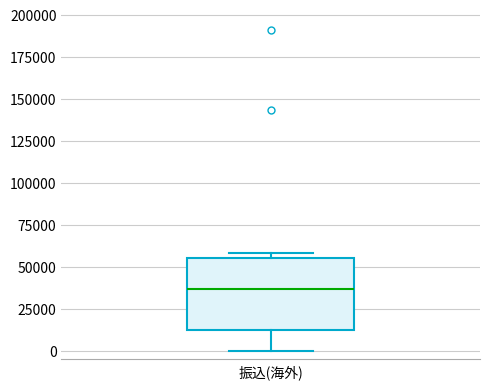

Where does the median line of the box for 振込(海外) sit on the y-axis? The values are not printed on the chart, so give them approximately, as read against the axis.

35000